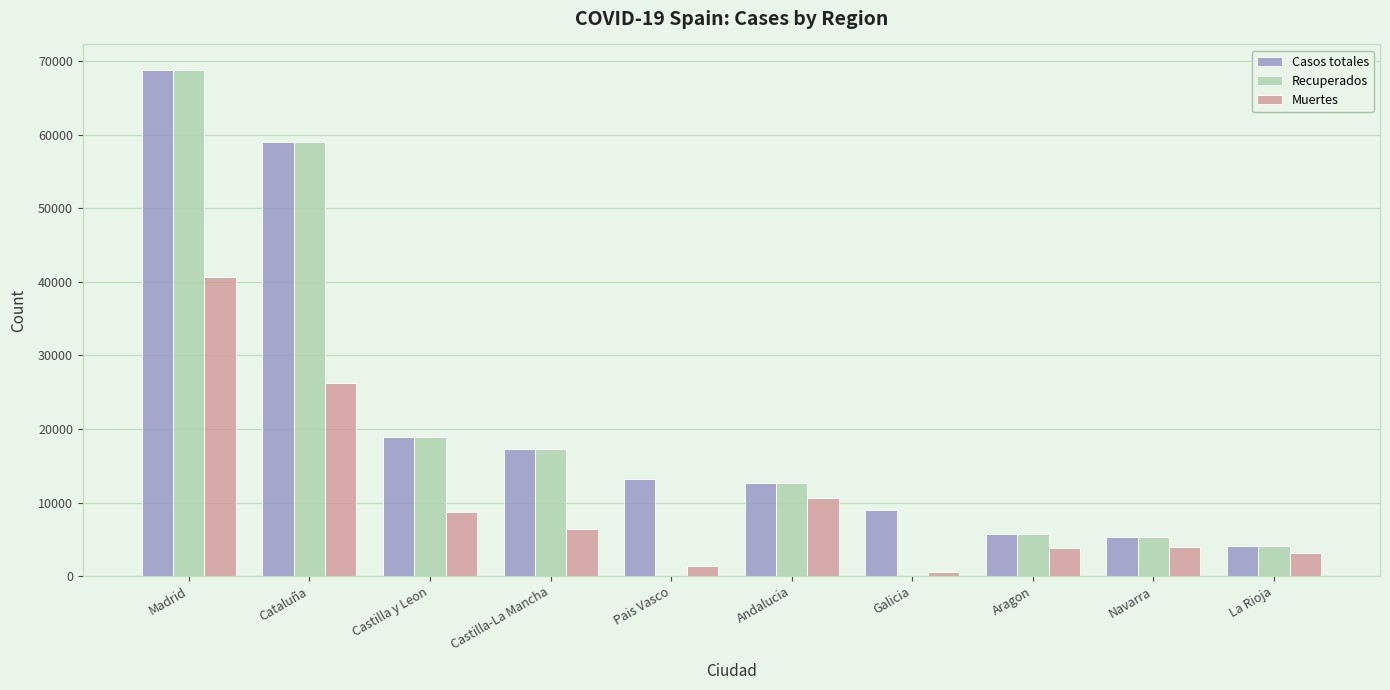

What is the sum of all Casos totales values?

213918